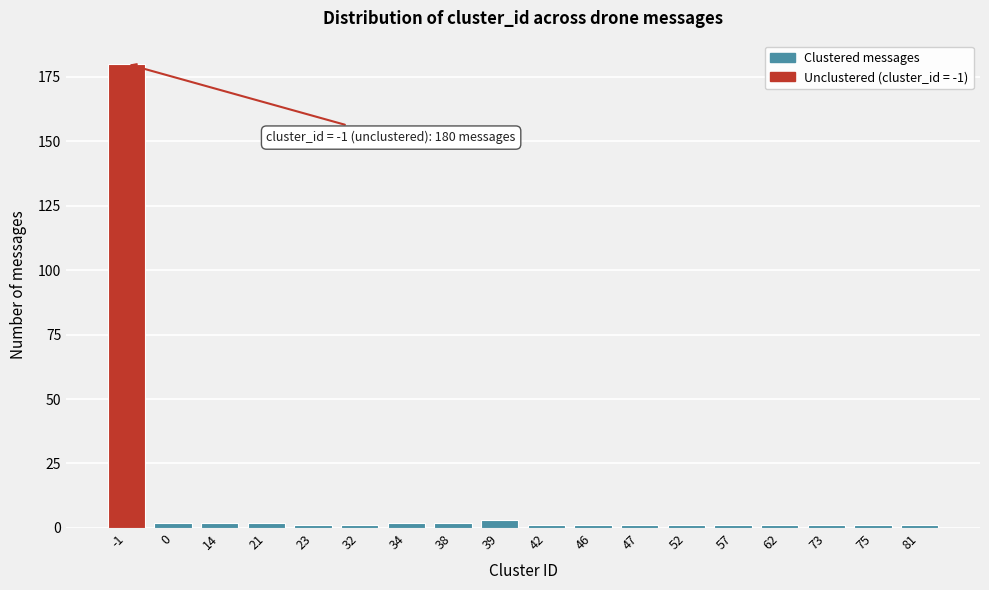

Reading left to right, what are all the values shown in this chart?

180	2	2	2	1	1	2	2	3	1	1	1	1	1	1	1	1	1